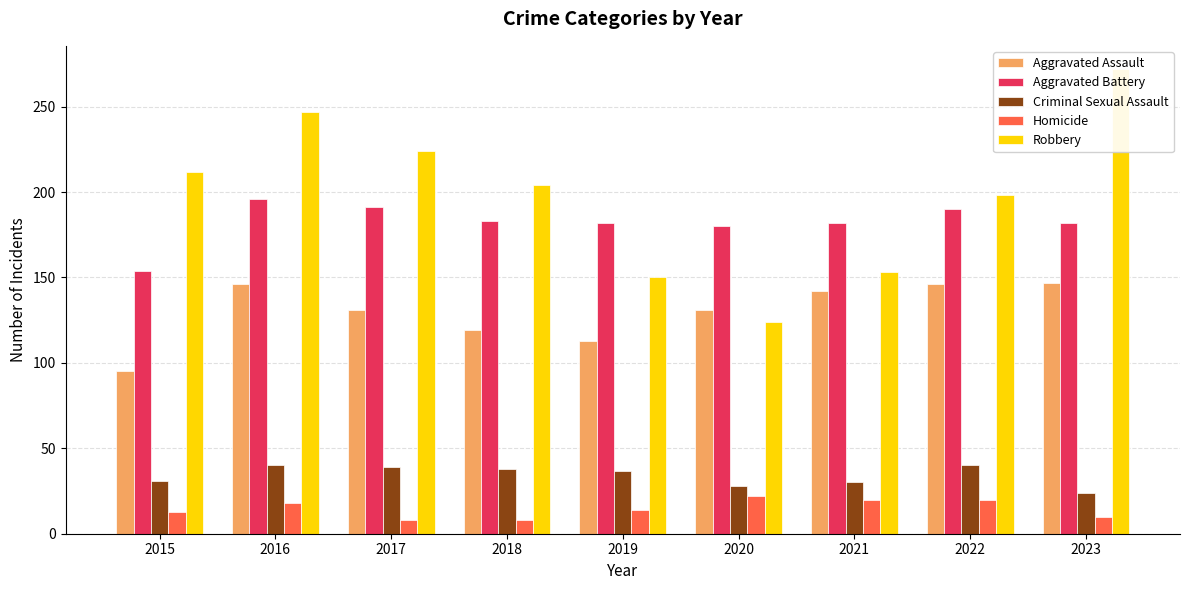

Which category has the highest value in the Homicide series?

2020